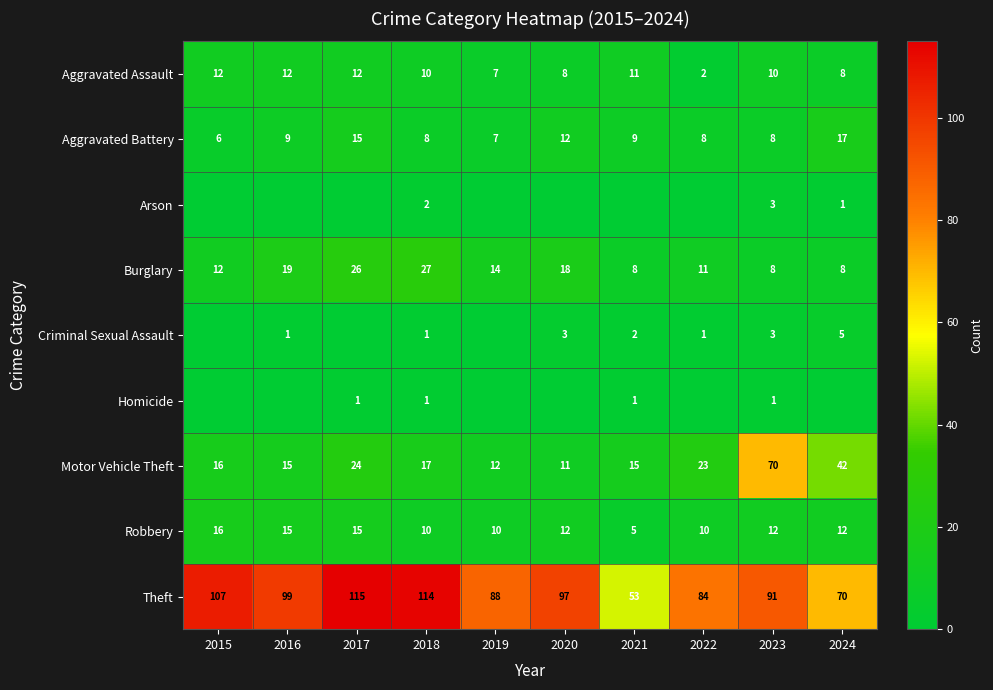

At how many categories does at least one series exceed 5?

10